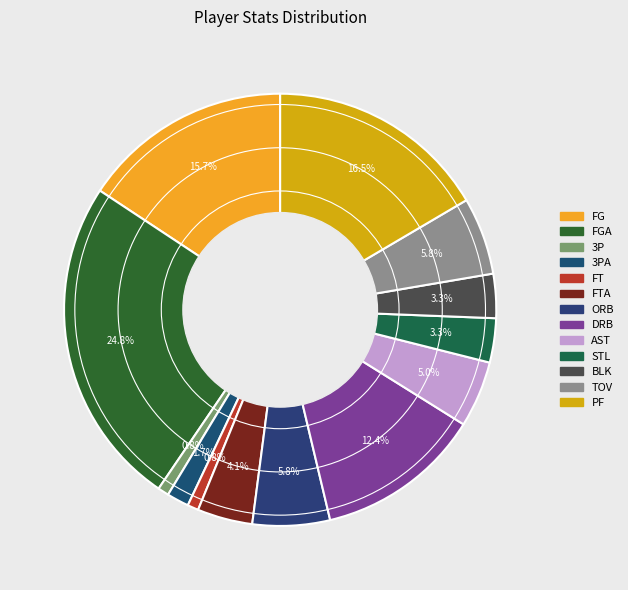

Count the number of slices in the pie.

13